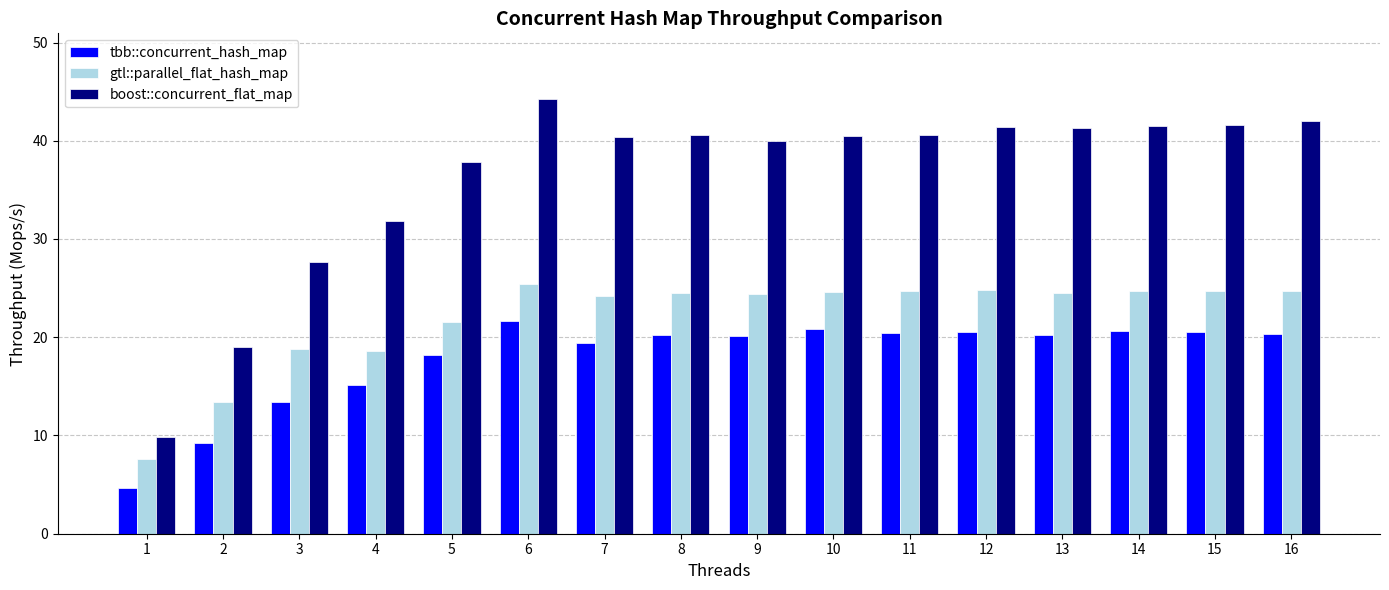

What is the sum of the gtl::parallel_flat_hash_map values at 15 and 1?

32.4